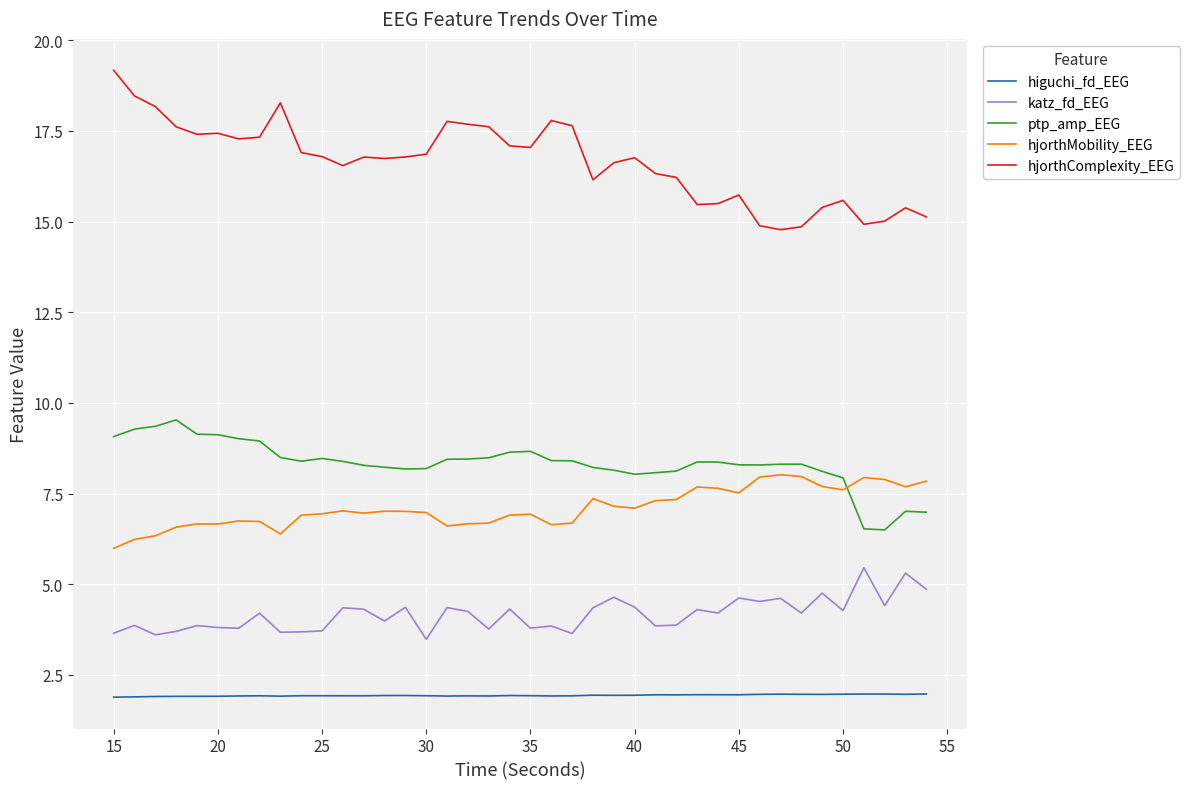

True or false: higuchi_fd_EEG and katz_fd_EEG cross at least once.

False